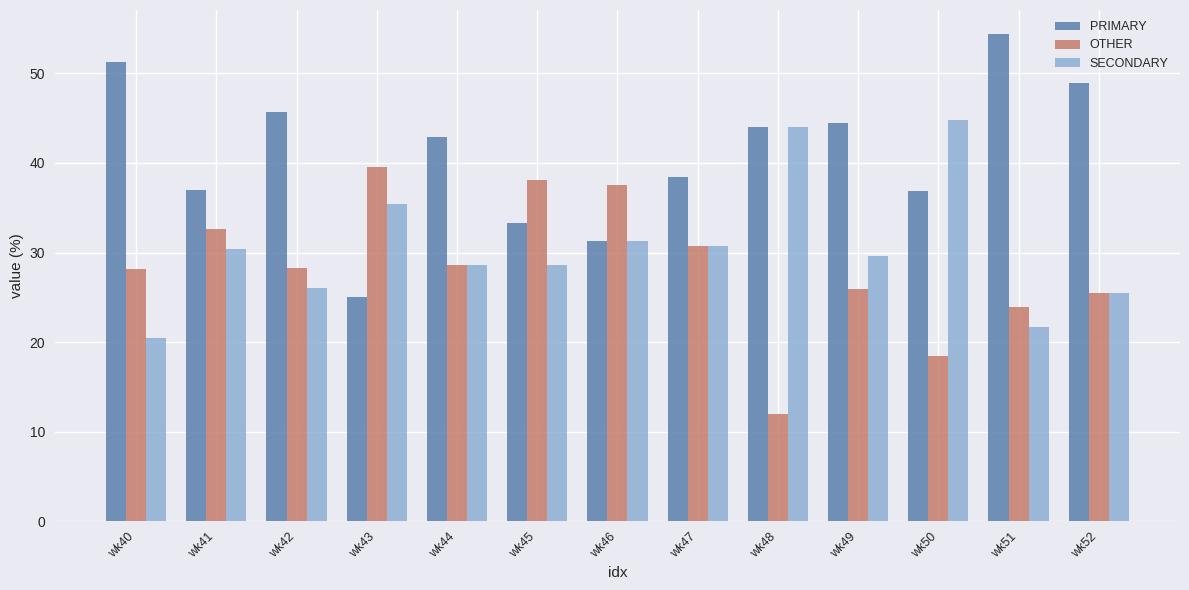

What is the difference between the highest and lowest values at wk40?

30.8